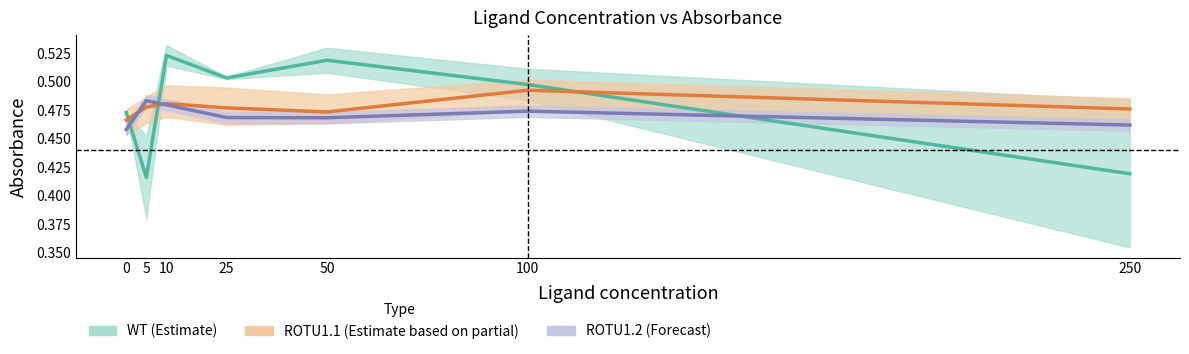

Reading left to right, transcribe all the data shown in this chart.

WT (mean): 0.5	0.4	0.5	0.5	0.5	0.5	0.4
ROTU1.1 (mean): 0.5	0.5	0.5	0.5	0.5	0.5	0.5
ROTU1.2-1: 0.5	0.5	0.5	0.5	0.5	0.5	0.5